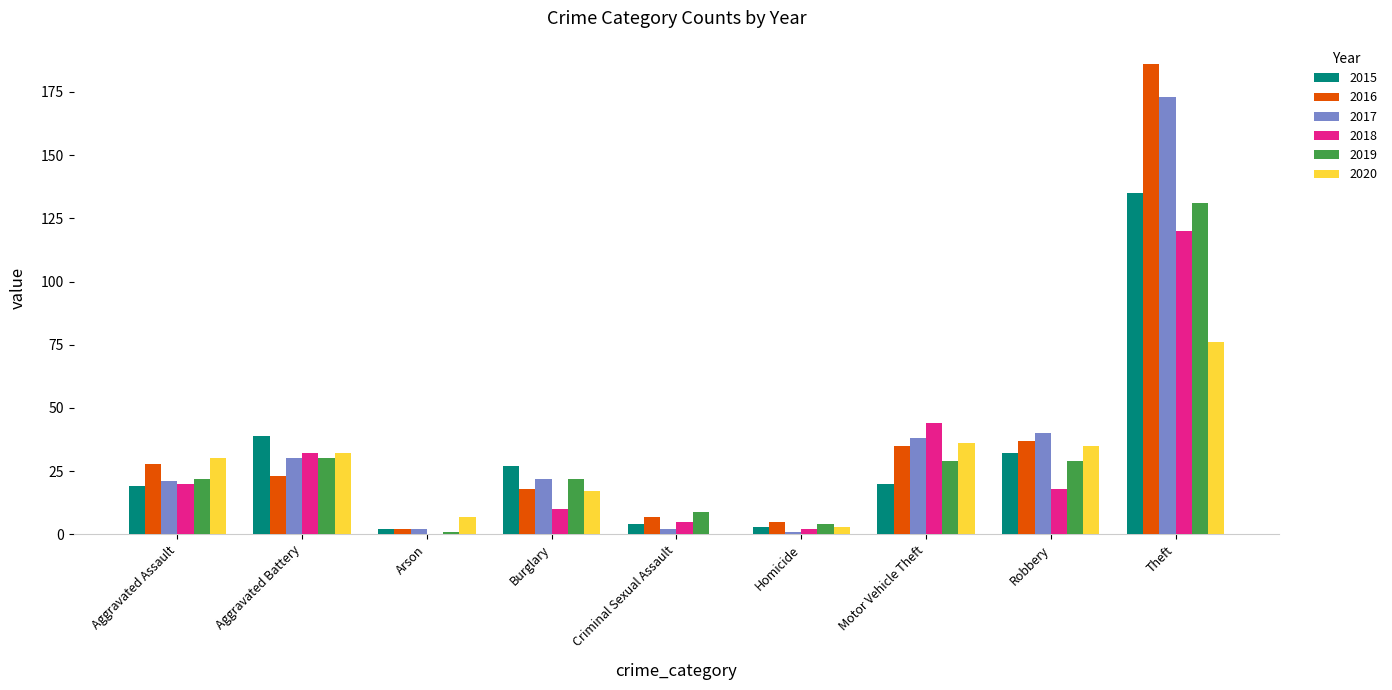

What is the spread (max minus min) of values at Arson?

7